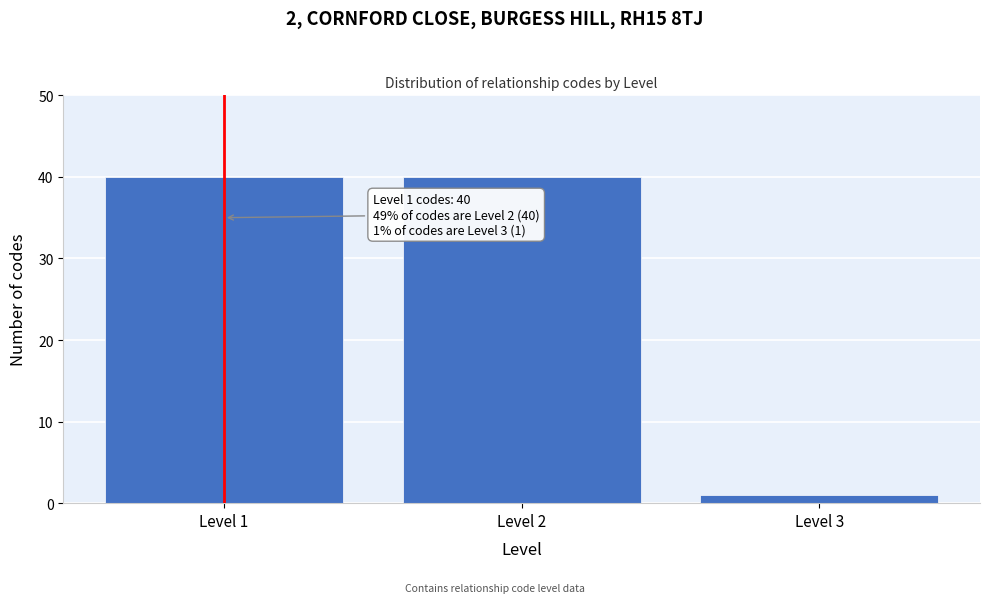

Reading right to left, transcribe all the data shown in this chart.

1	40	40